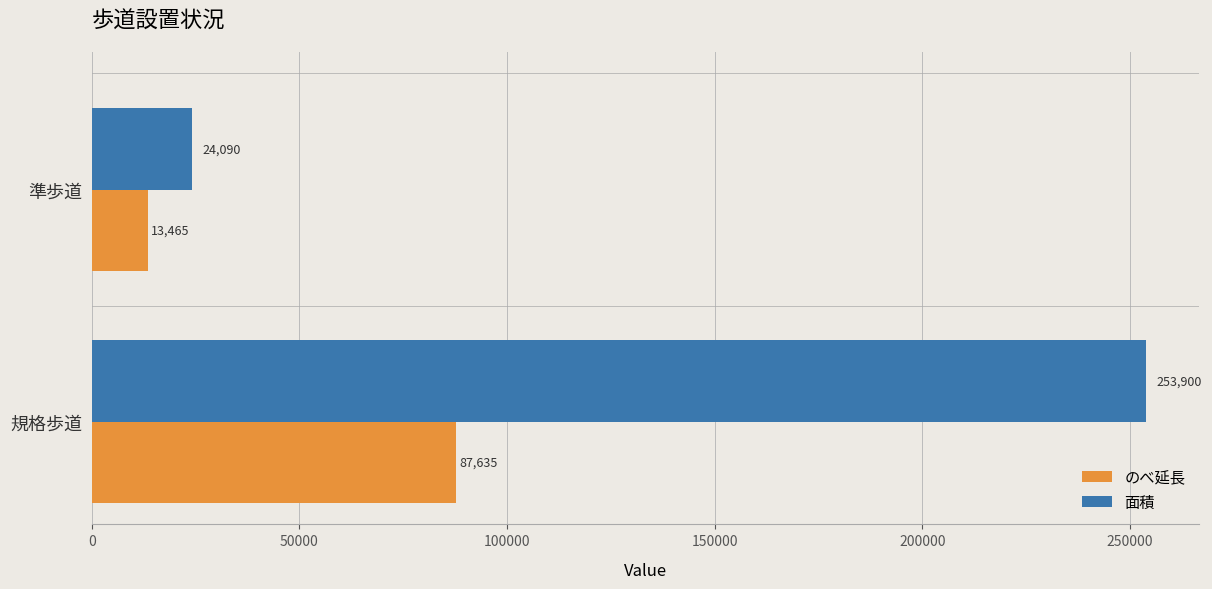

What are all the series names shown in the legend?

のべ延長, 面積